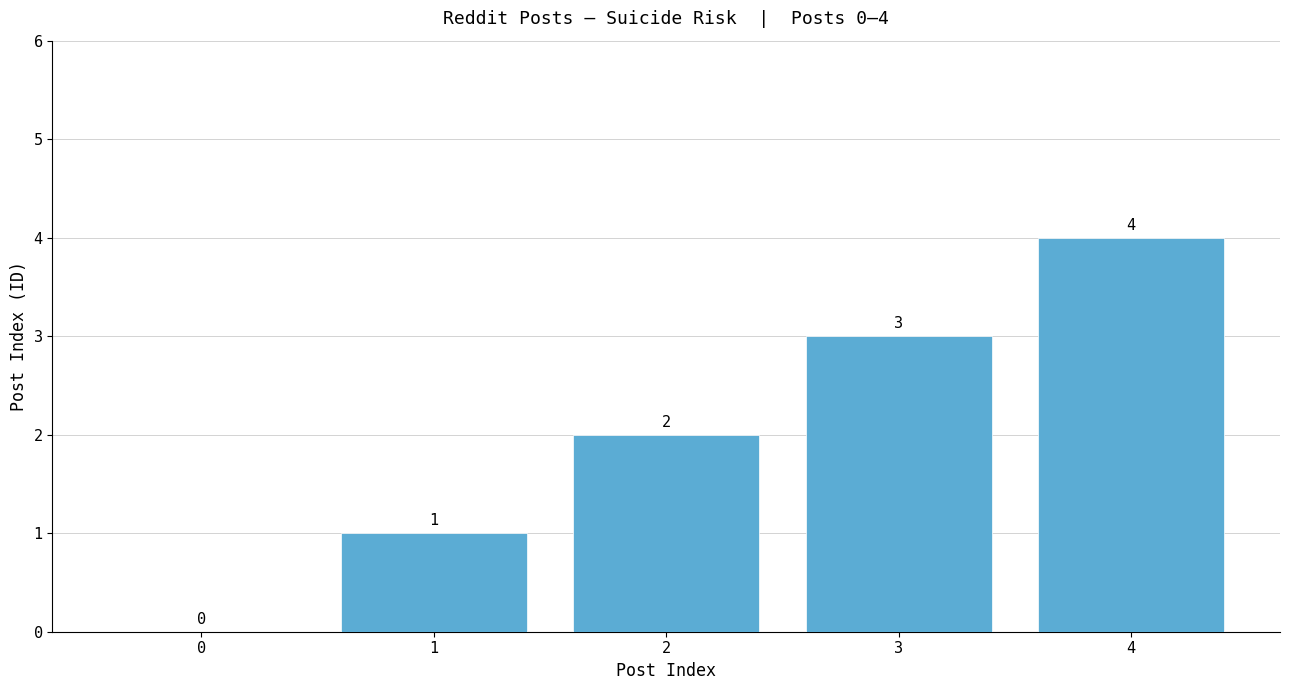

The value at 3 is 3. True or false?

True